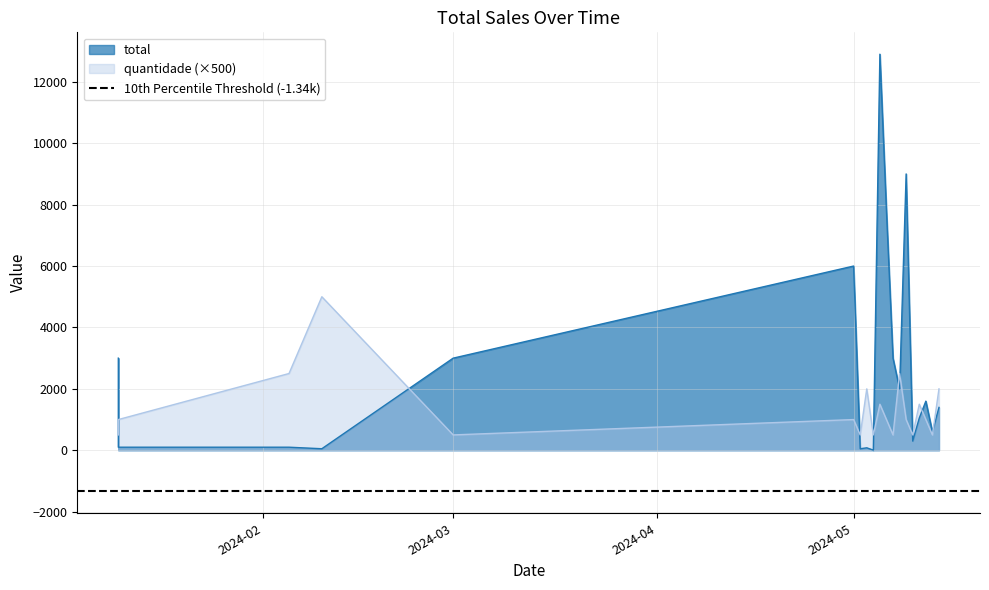

Where does the total series first go above 1396?

2024-01-10